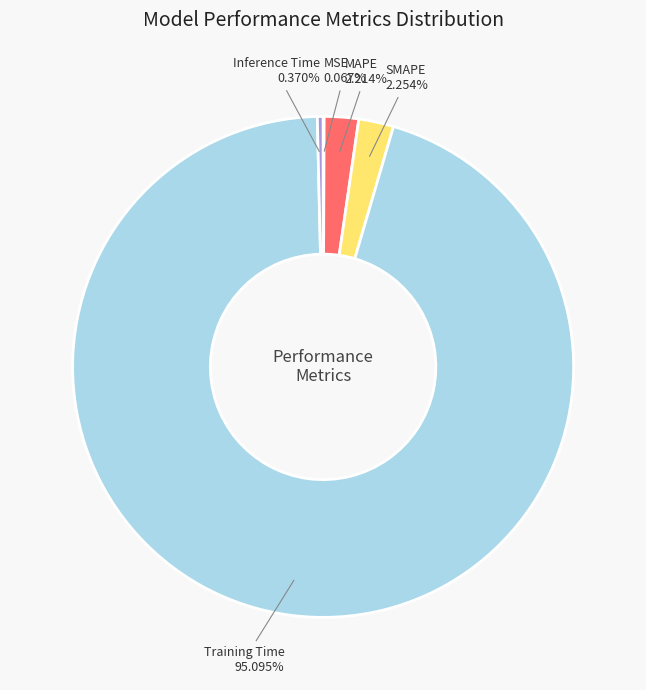

Is the sum of SMAPE and Training Time greater than half?

Yes